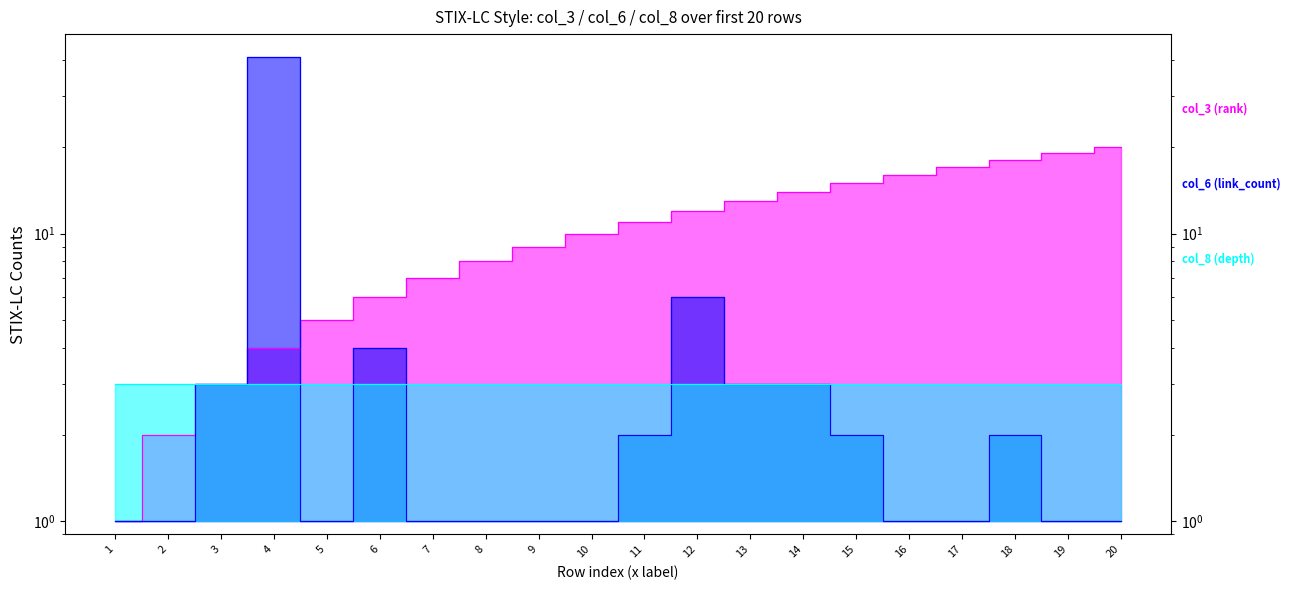

Which category has the highest value in the col_3 (rank) series?

20